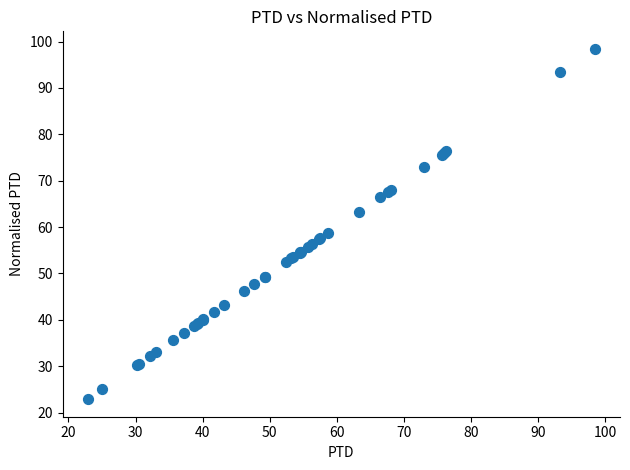

What Y value in the scatter plot is closest to 60?

58.7